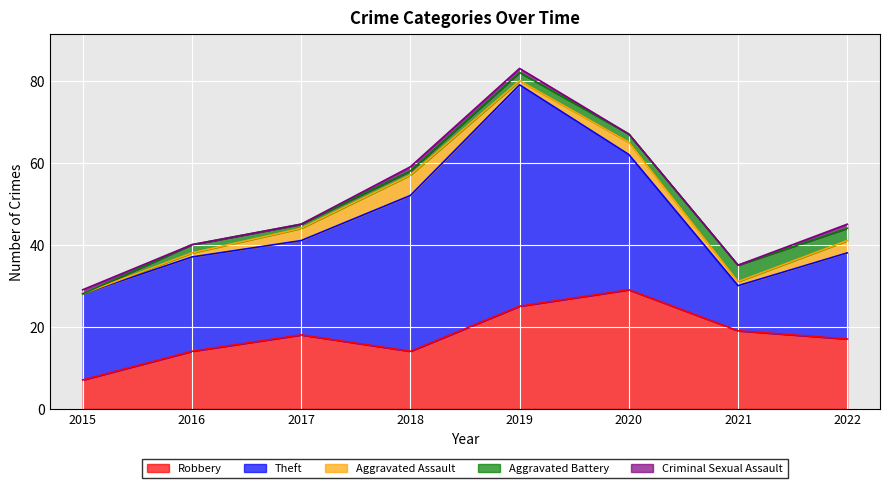

How many values in the Aggravated Assault series are below 3?

4